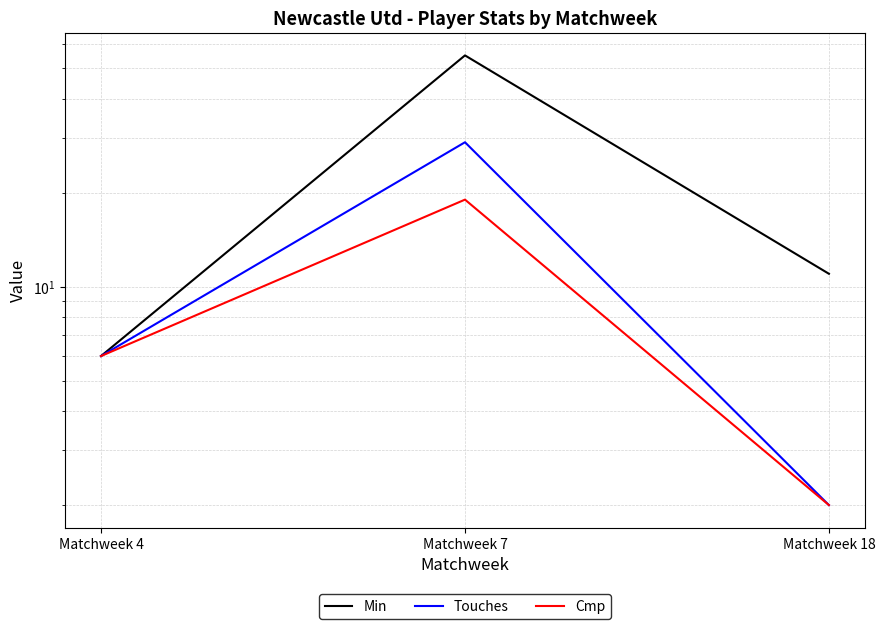

What is the total value across all series at Matchweek 4?

18